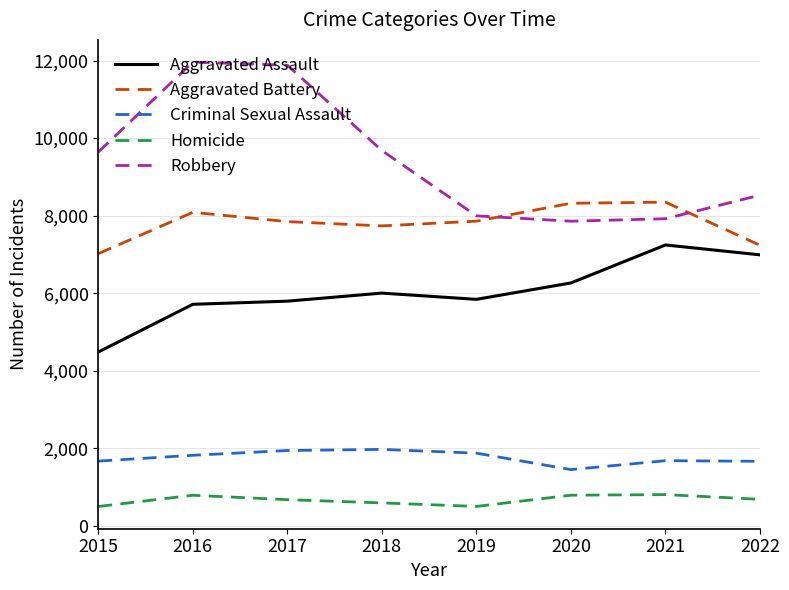

What value does the Aggravated Battery series have at 2018, to the nearest 100?

7700